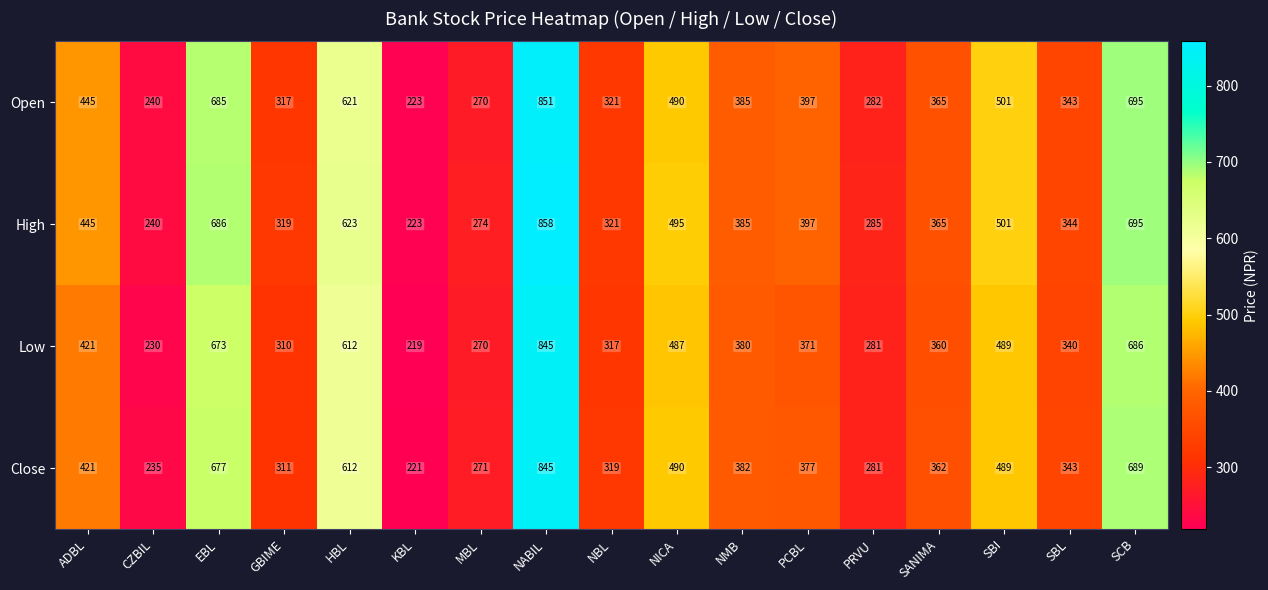

Which series has the largest range (max minus min)?

High